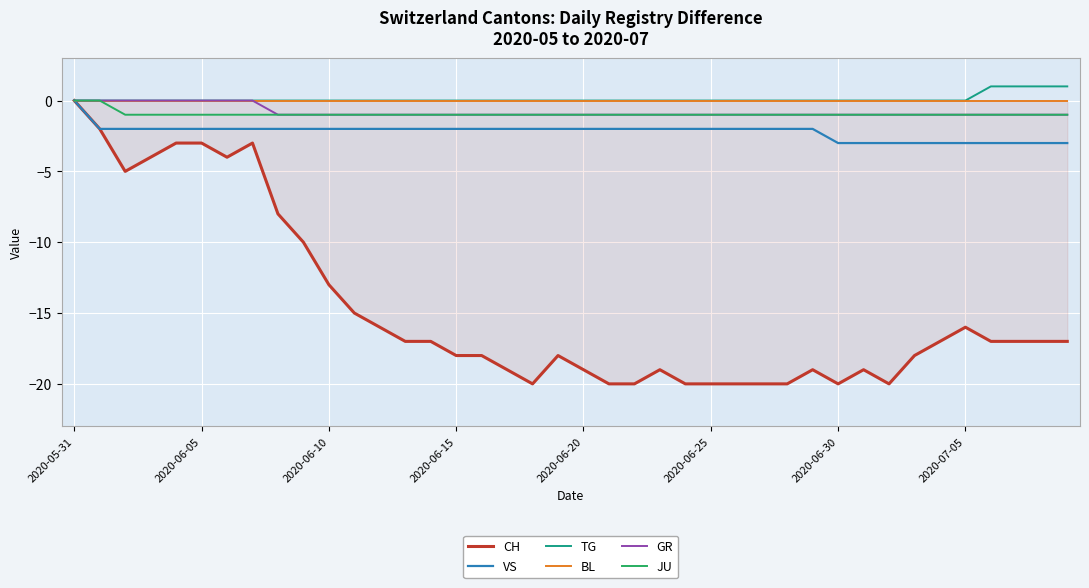

What is the lowest value of the VS series?

-3